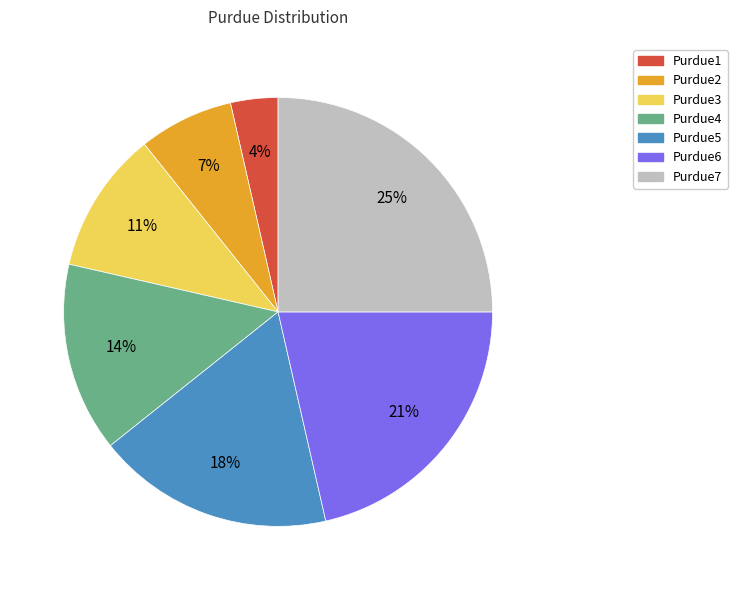

Rank the categories by value from lowest to highest.

Purdue1, Purdue2, Purdue3, Purdue4, Purdue5, Purdue6, Purdue7